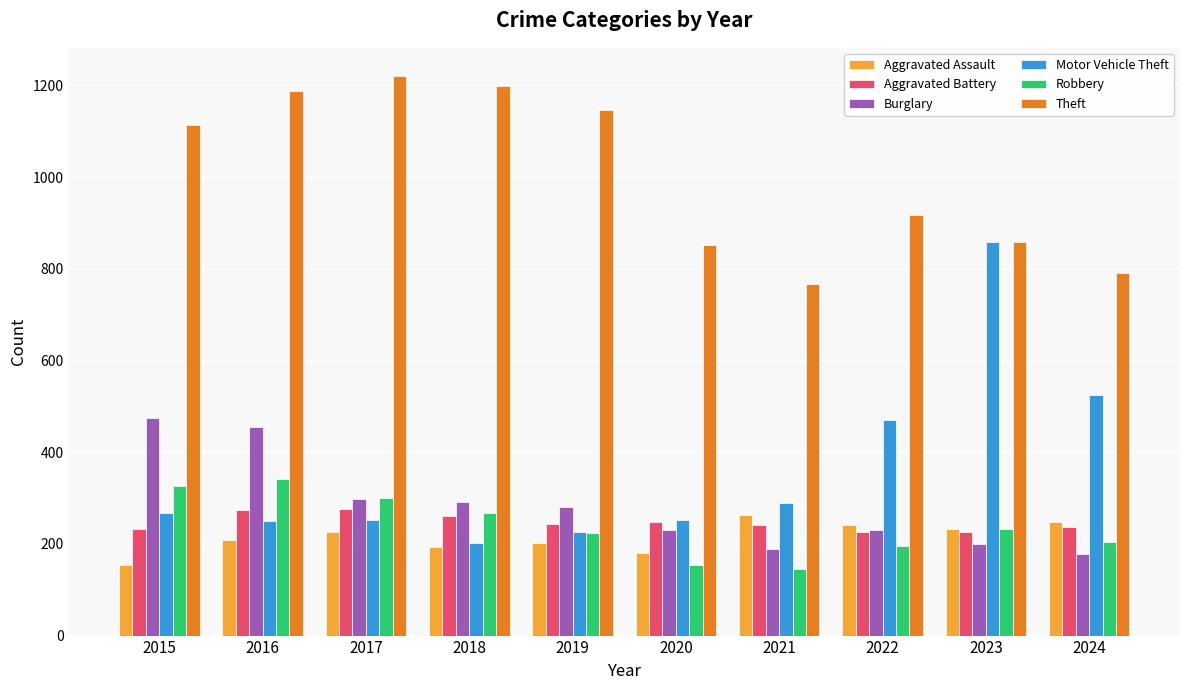

The value of Aggravated Battery at 2023 is 226. True or false?

True